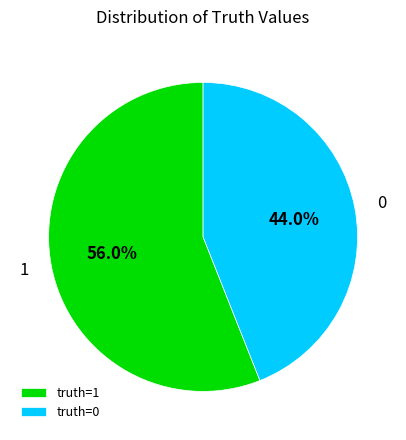

Which slice is the largest?

1